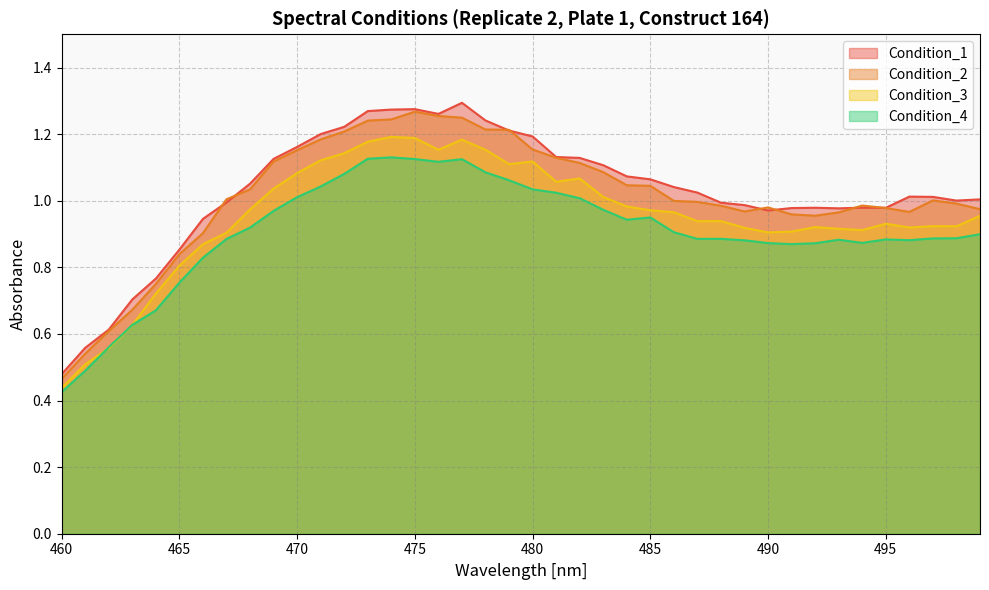

True or false: Condition_2 and Condition_3 intersect in this chart.

False